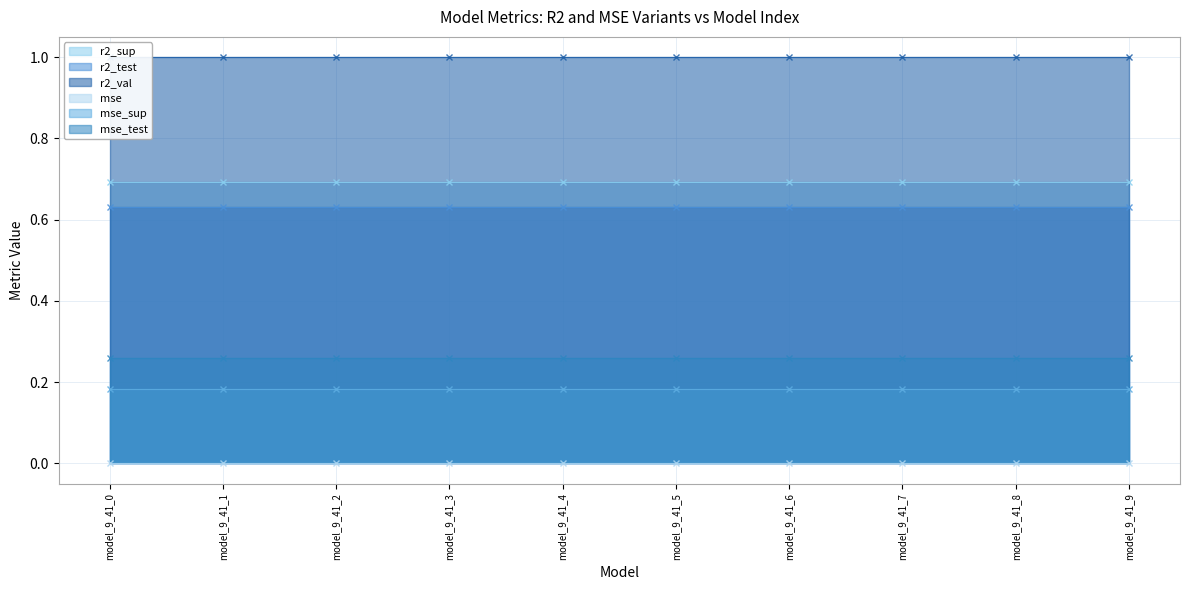

The value of mse_sup at model_9_41_9 is 0.3. True or false?

False